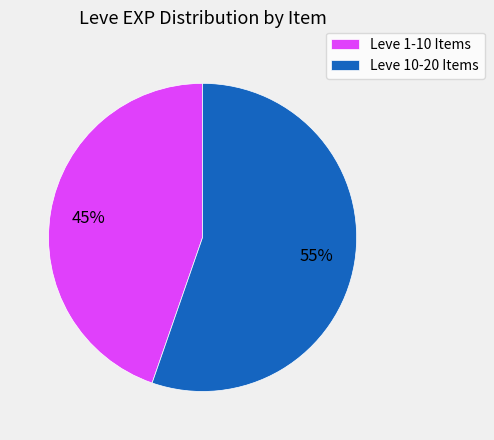

Which slice is the smallest?

Leve 1-10 Items